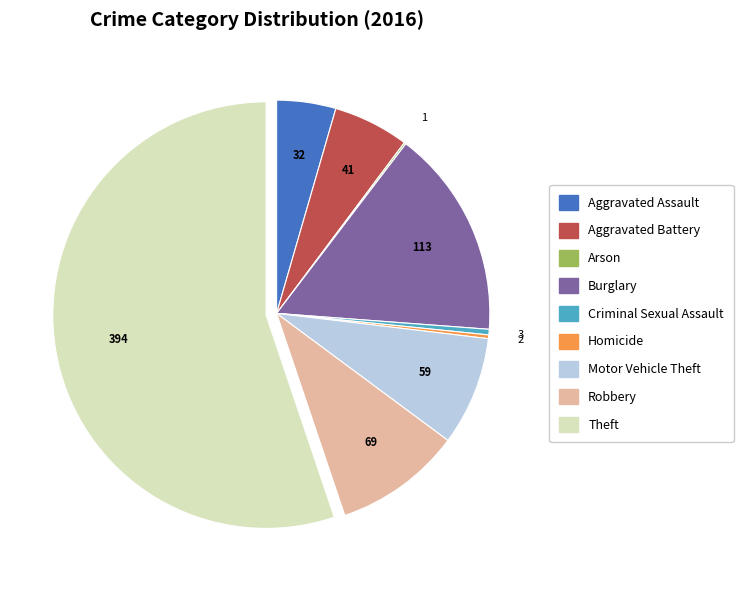

True or false: Motor Vehicle Theft accounts for 8% of the total.

True